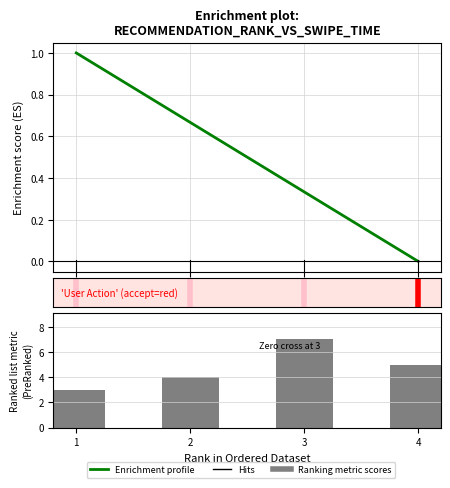

What is the value of the Swipe Time (Sec) bar at the 3rd from the left?

7.0